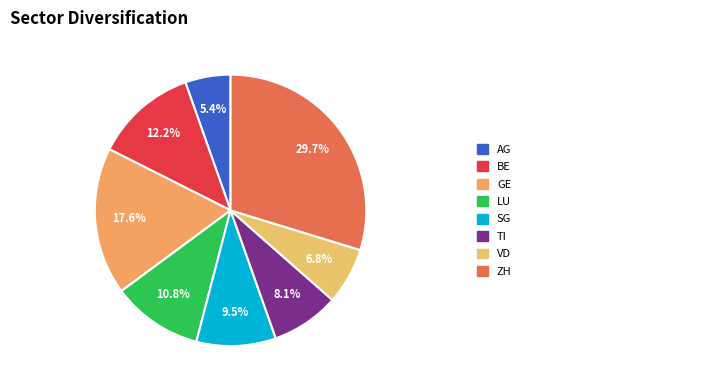

Is there any slice that represents more than half of the pie?

No